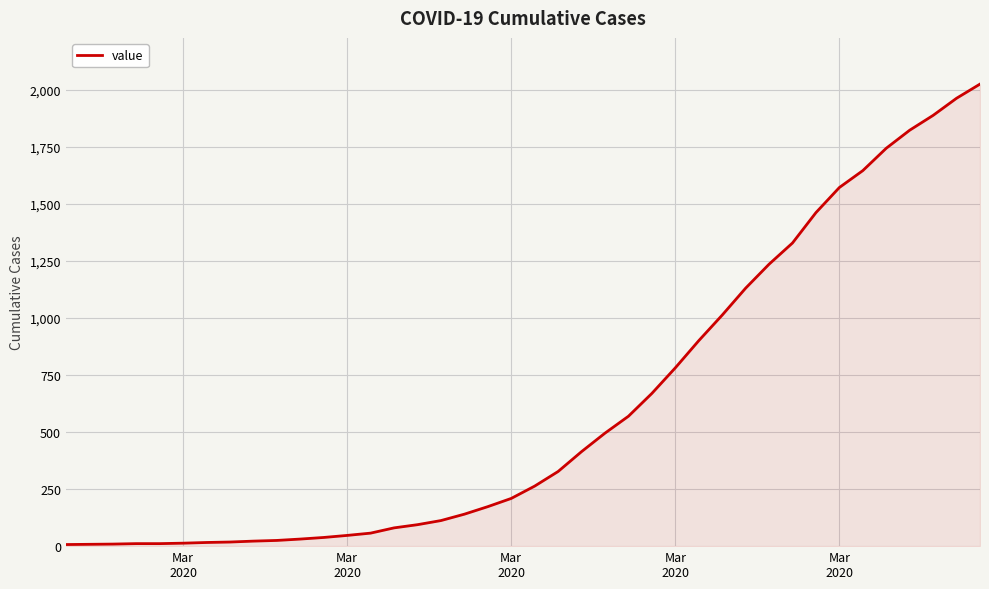

What is the difference between the maximum and minimum values?

2017